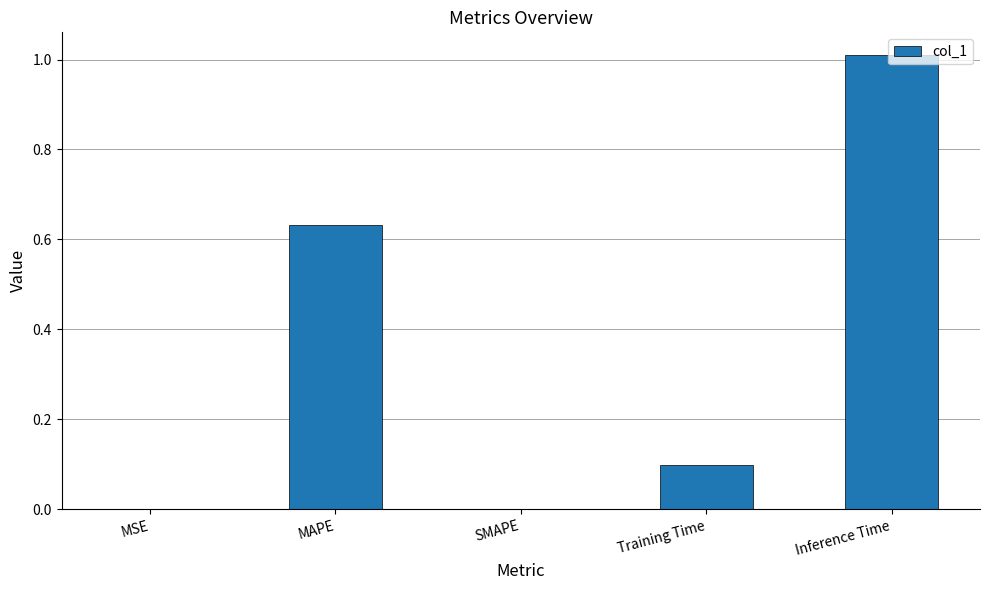

What is the greatest value displayed?

1.0